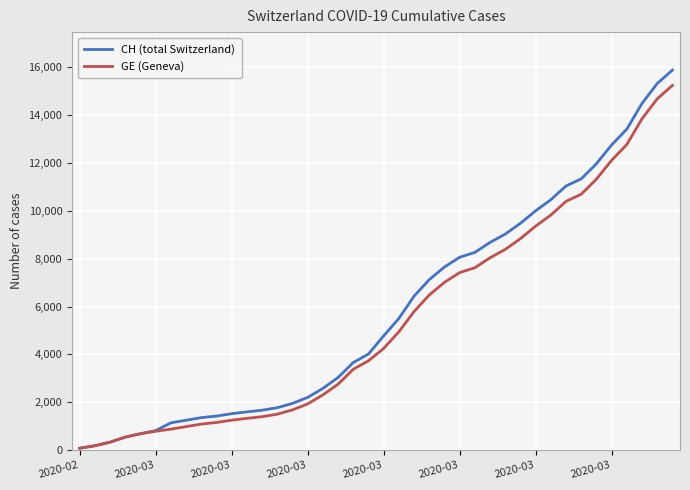

What is the maximum value shown in the chart?

15888